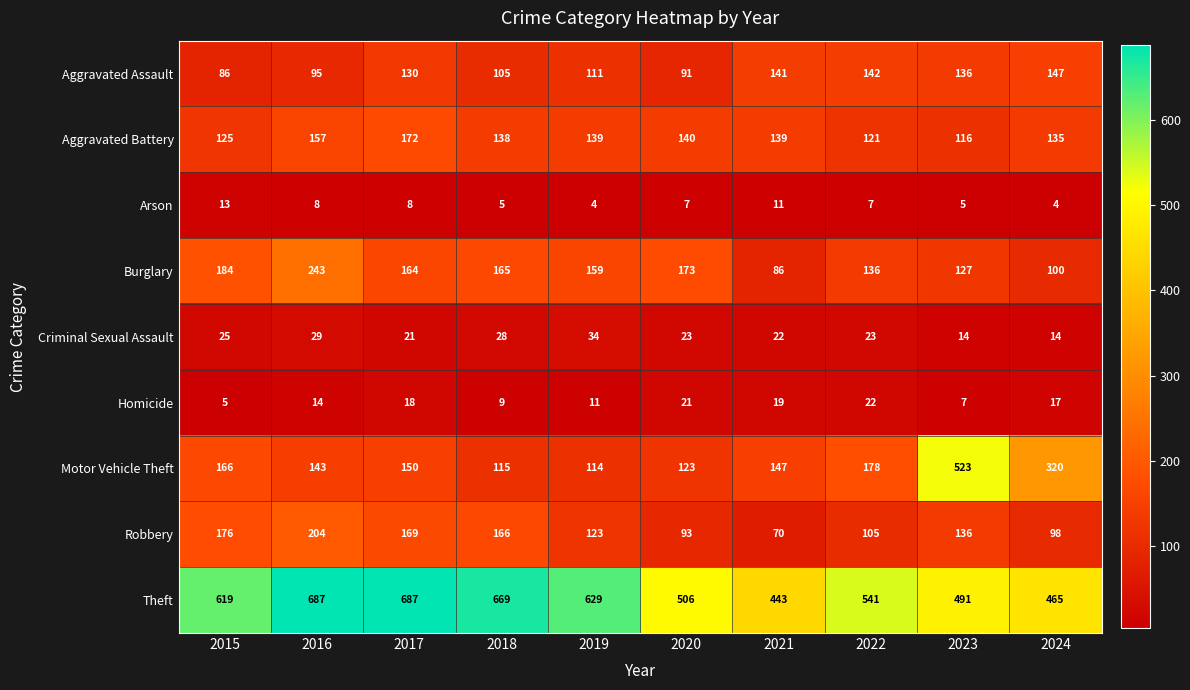

What is the difference between the Arson values at 2016 and 2024?

4